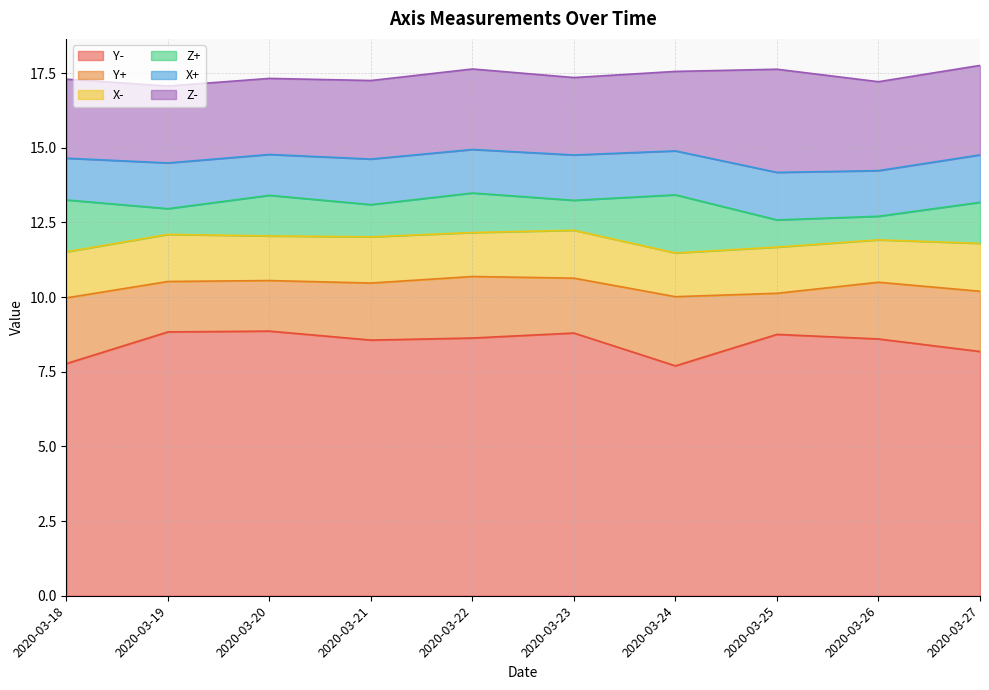

What is the value of the Z+ point at the 10th from the left?

1.4